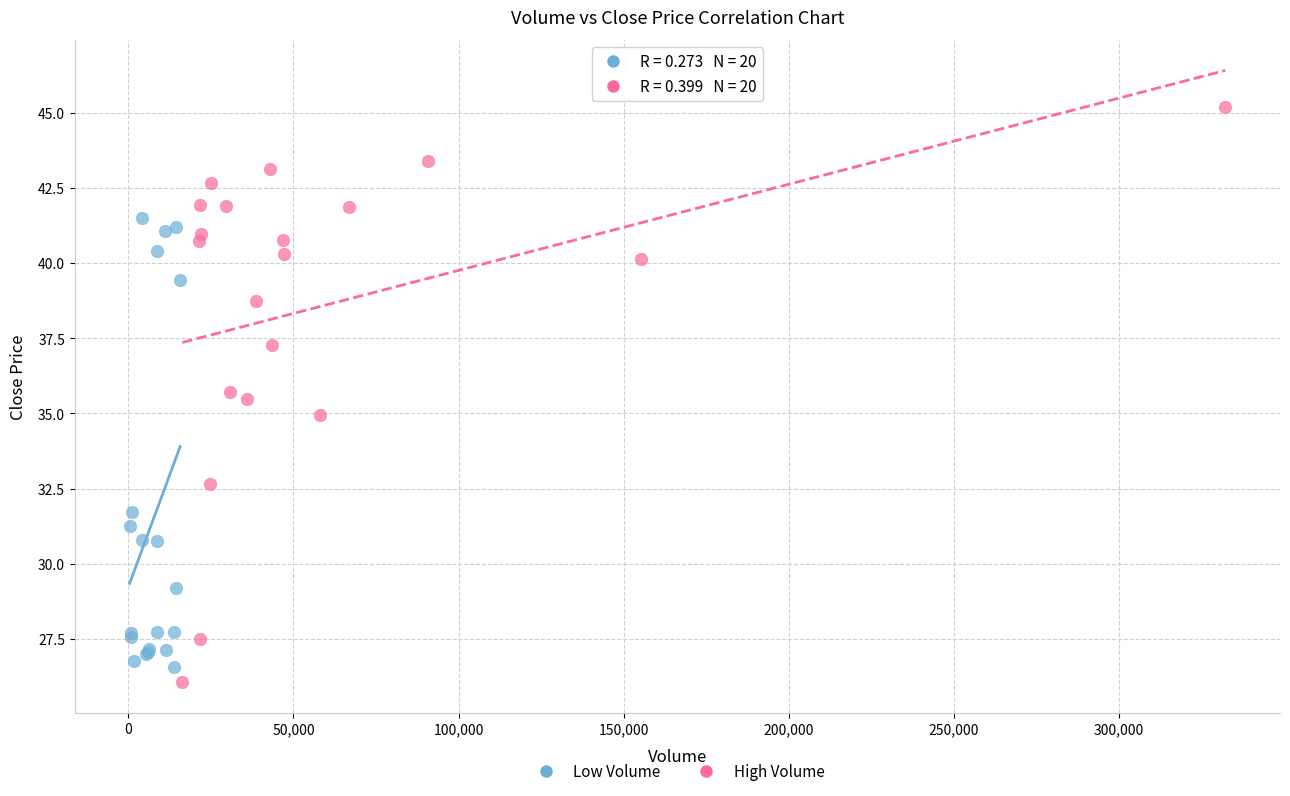

Which series reaches the maximum Y coordinate?

High Volume